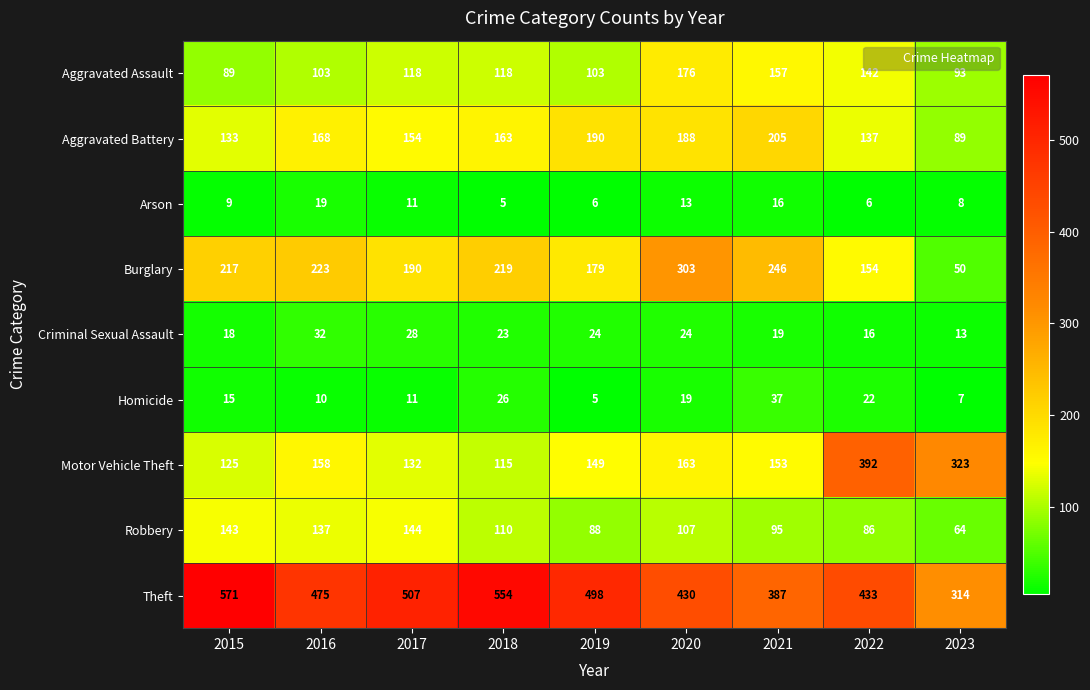

The value of Arson at 2018 is 8. True or false?

False